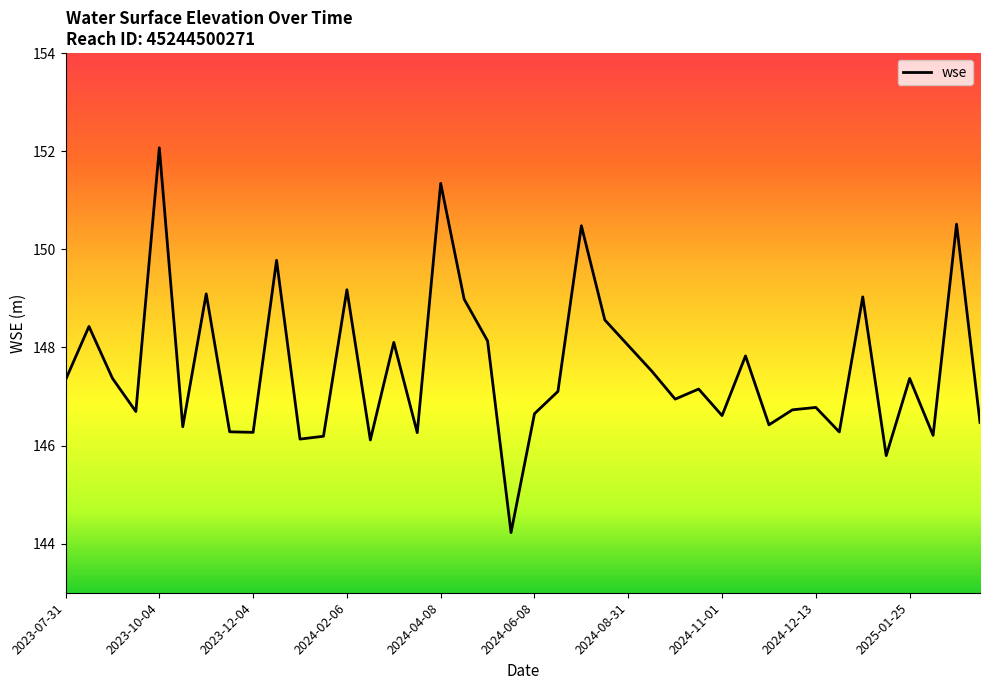

What is the smallest value displayed?

144.2